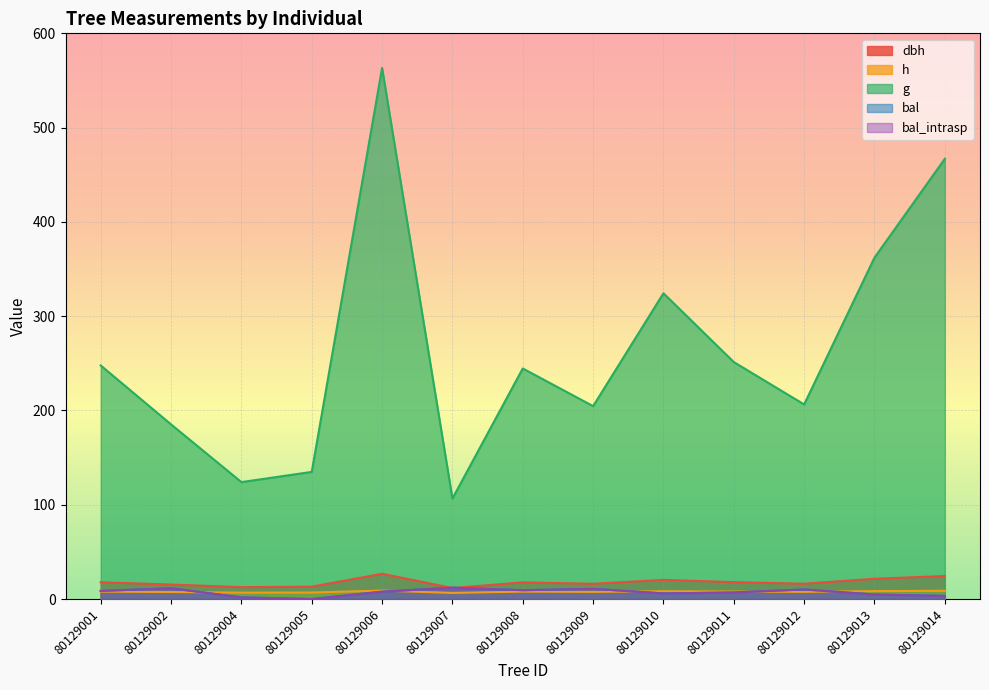

Reading left to right, transcribe all the data shown in this chart.

dbh: 17.8	15.4	12.6	13.1	26.8	11.7	17.6	16.1	20.3	17.9	16.2	21.5	24.4
h: 7.9	7.4	6.8	6.9	8.9	6.5	7.8	7.6	8.2	7.9	7.6	8.4	8.7
g: 247.7	185.2	124.0	134.8	563.3	106.5	244.5	204.6	324.3	251.3	206.4	362.1	466.9
bal: 8.6	11.4	1.7	0.0	7.8	12.0	9.3	10.8	5.9	7.0	10.1	4.8	3.3
bal_intrasp: 8.6	11.4	1.7	0.0	7.8	12.0	9.3	10.8	5.9	7.0	10.1	4.8	3.3